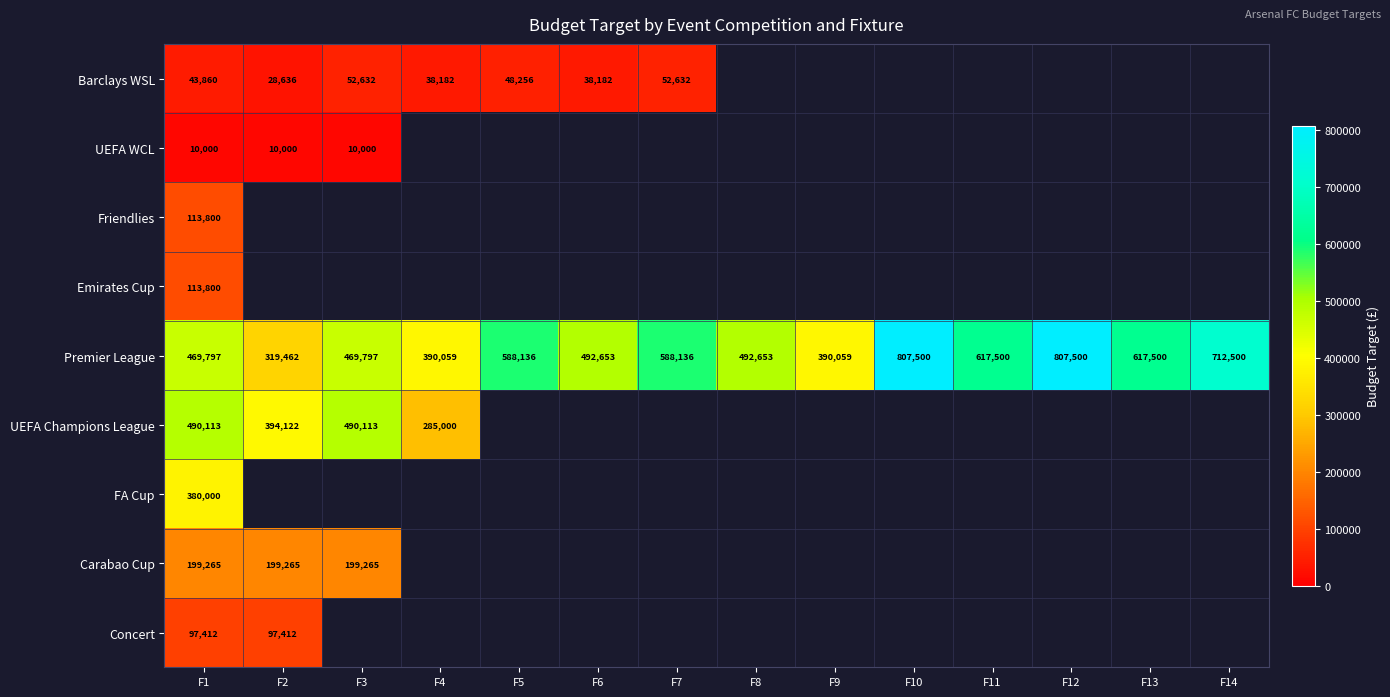

The value of UEFA Champions League at F4 is 285000. True or false?

True